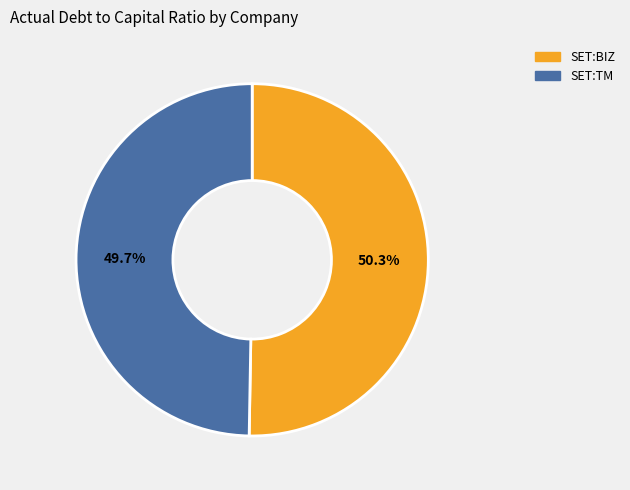

Is there any slice that represents more than half of the pie?

Yes